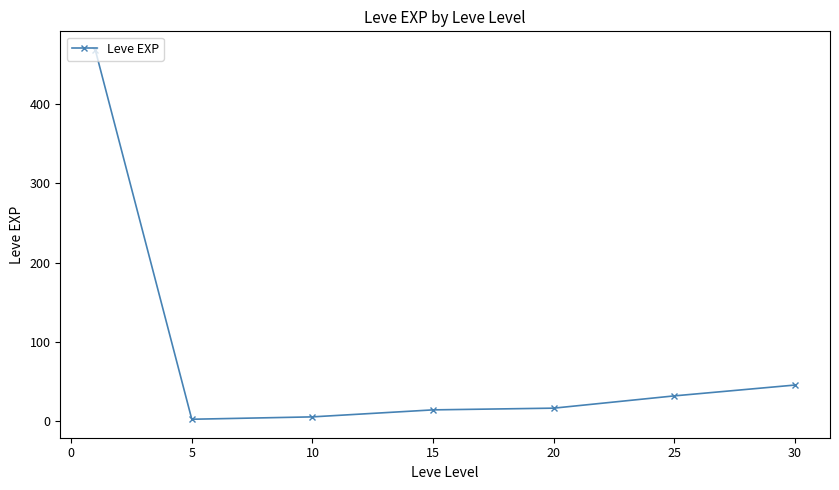

What is the smallest value displayed?

2.3